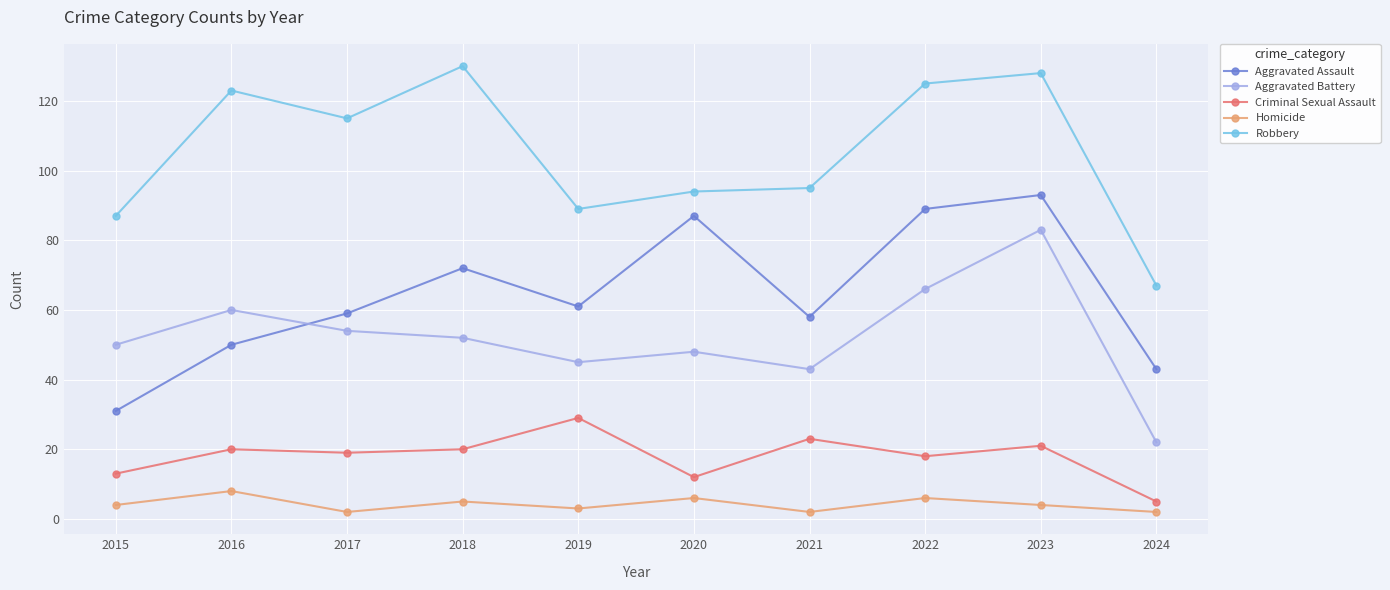

At 2019, list the series in order from largest to smallest.

Robbery, Aggravated Assault, Aggravated Battery, Criminal Sexual Assault, Homicide